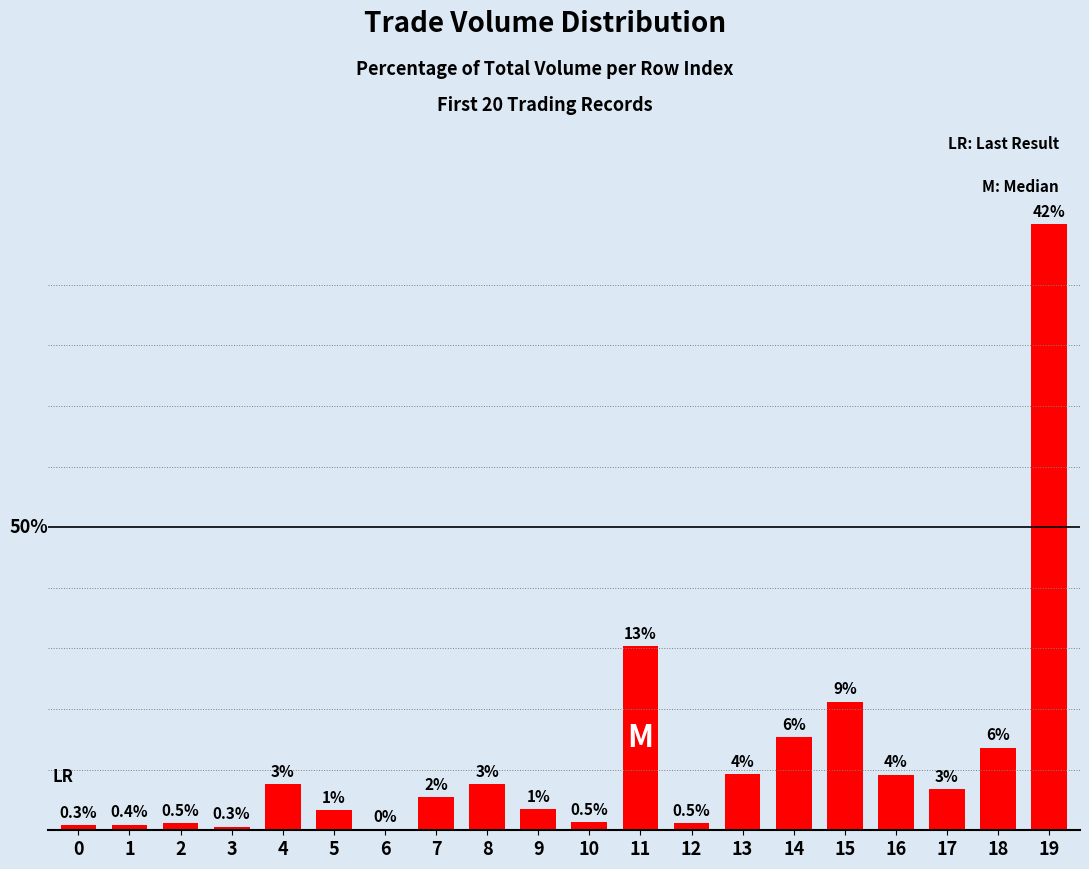

What is the value of the 12th bar from the left?

12.7